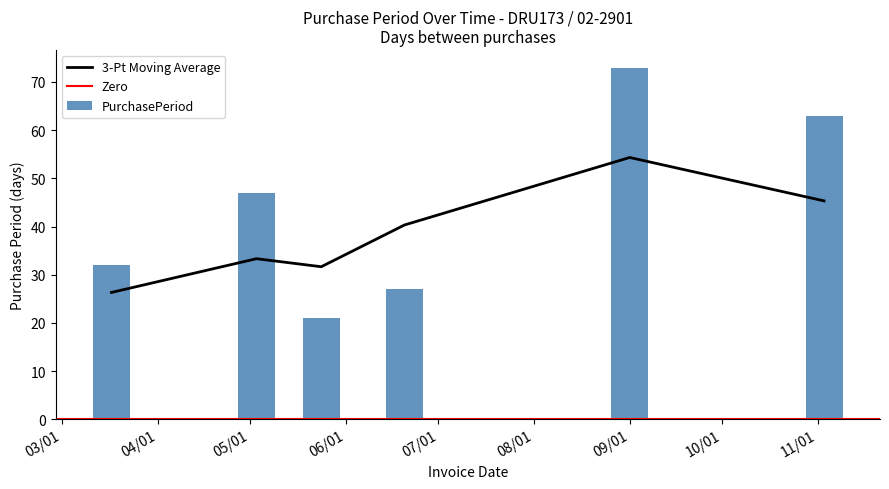

What is the difference between the second highest and minimum values in the PurchasePeriod series?

42